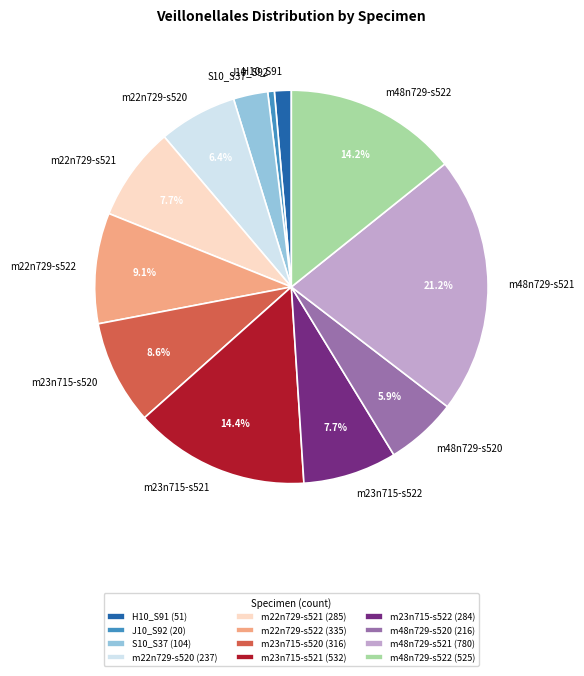

Approximately how many times larger is the value at m23n715-s521 compared to m22n729-s522?

1.6